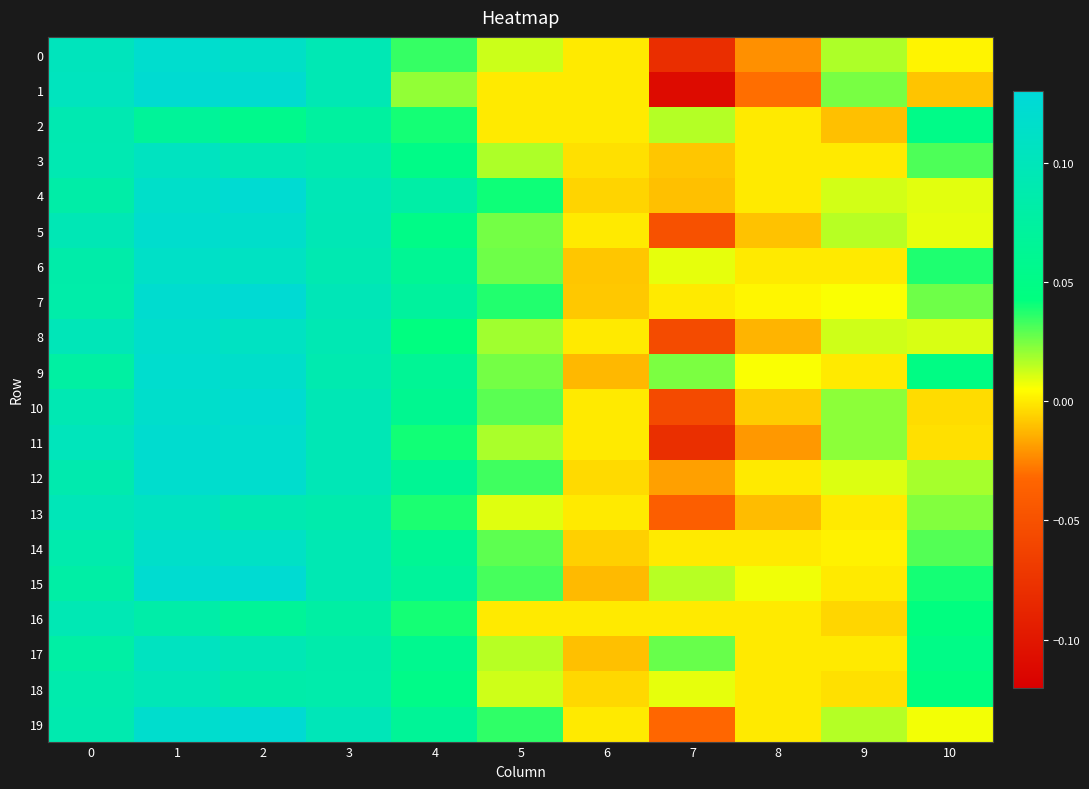

What is the total value across all series at 3?

1.8